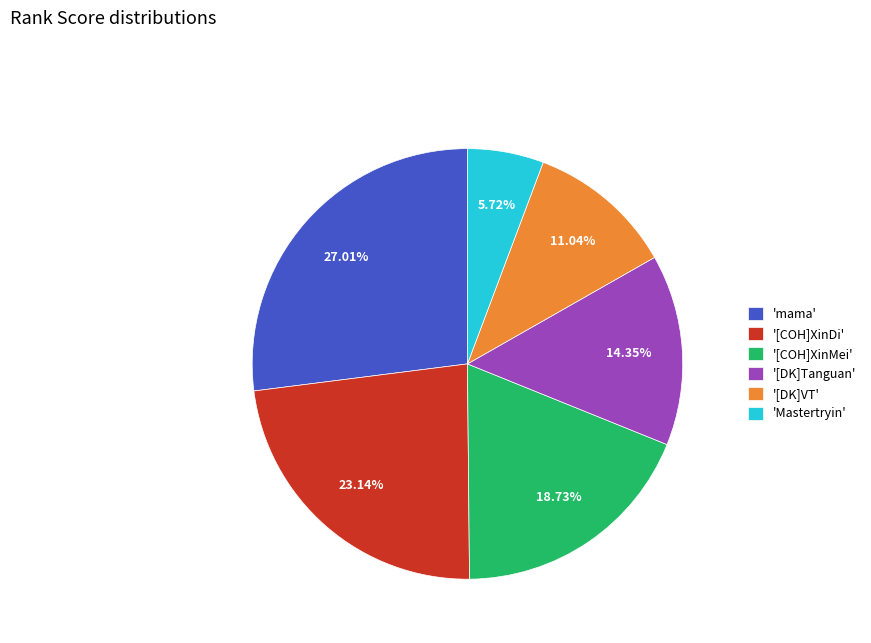

How many segments does this pie chart have?

6